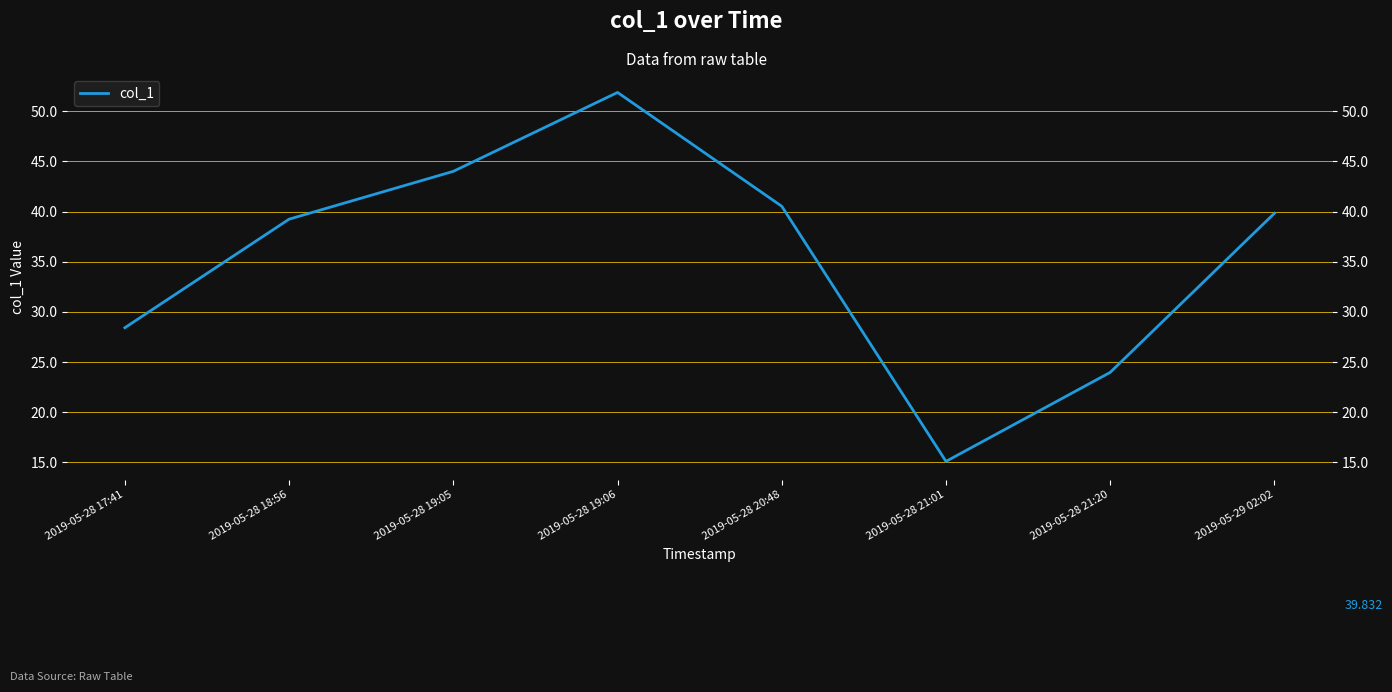

Reading left to right, extract all data points from this chart.

28.4	39.2	44.0	51.9	40.5	15.1	24.0	39.8